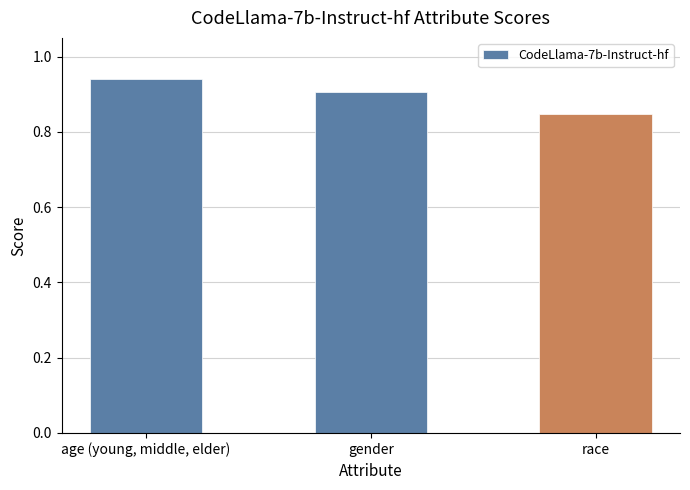

True or false: the data shows 1.2 at race.

False